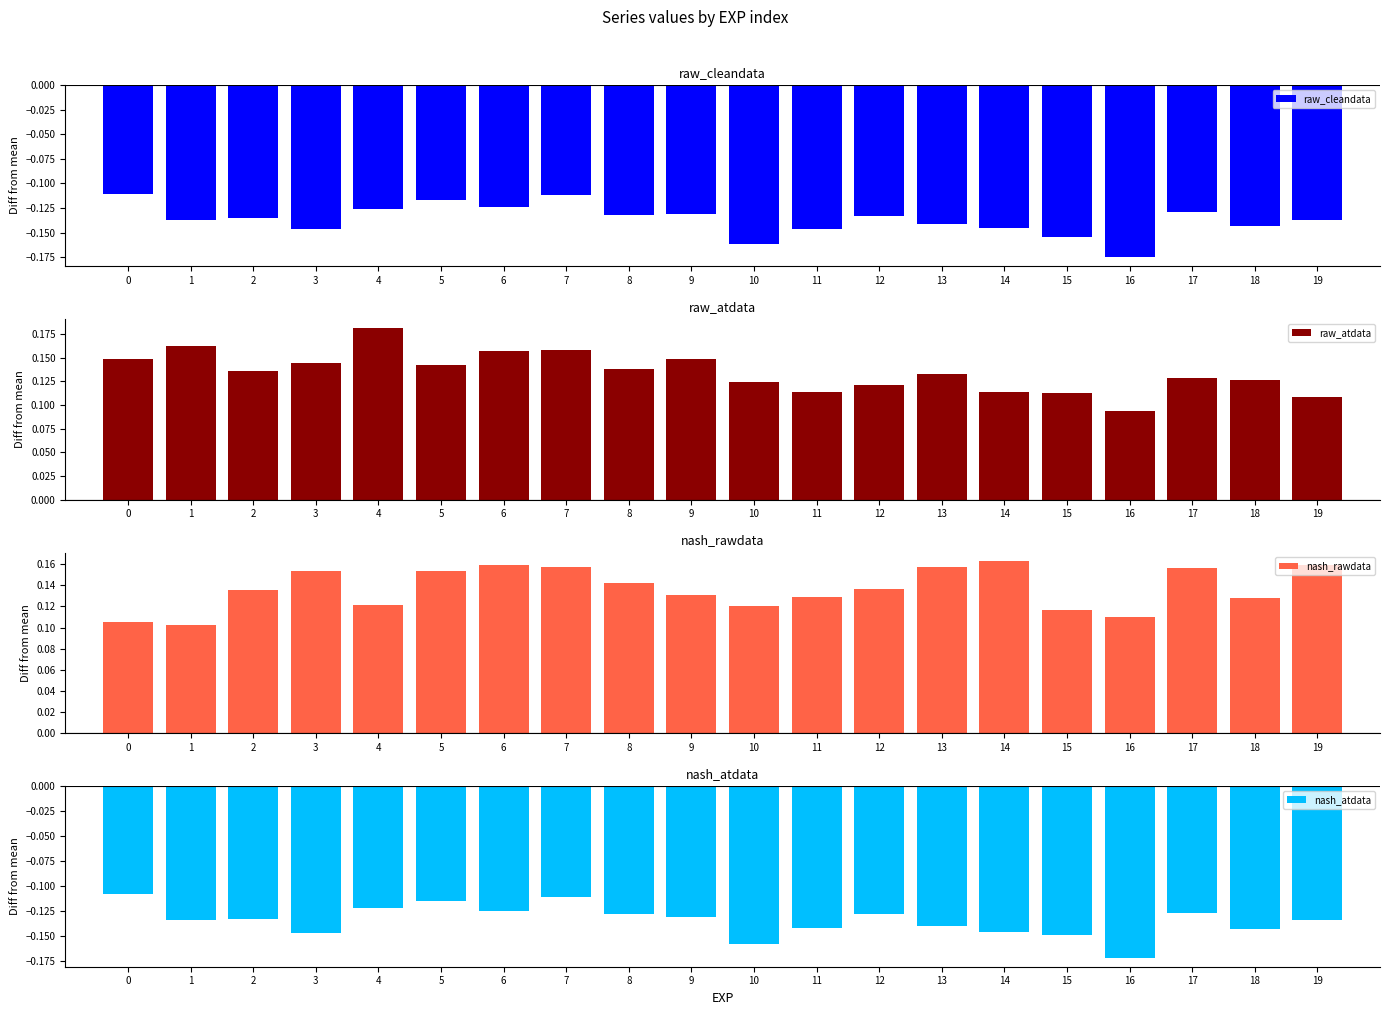

Which has a higher value, 10 or 7?

7